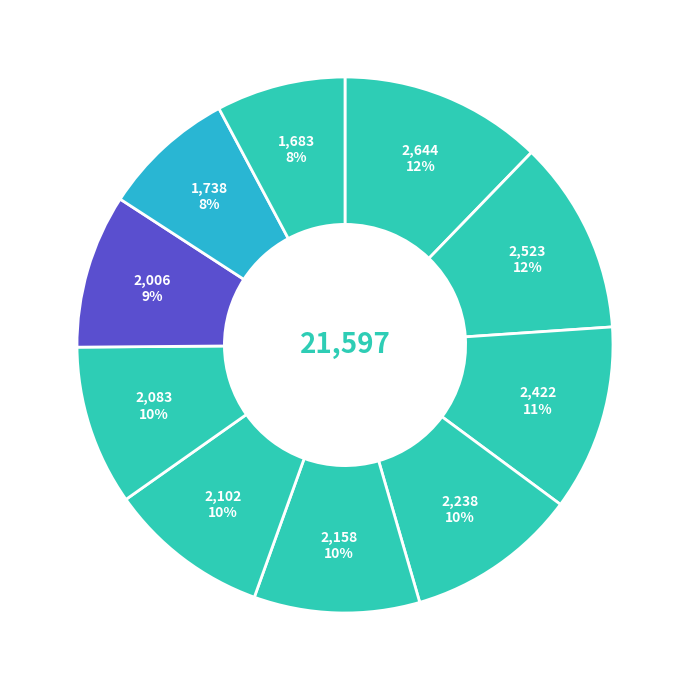

To the nearest percent, what is the average slice percentage?

10%